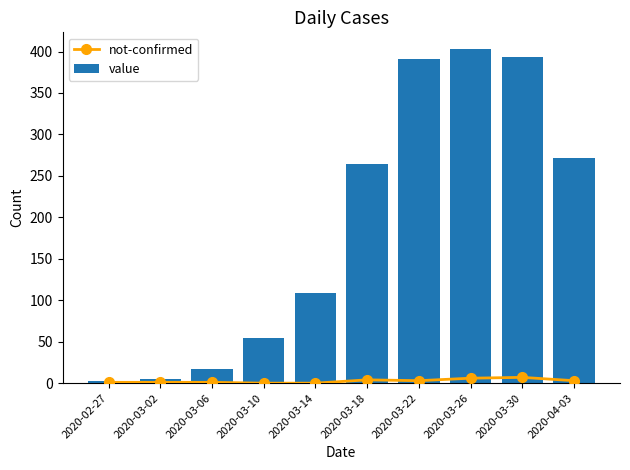

True or false: value has a value of 17 at 2020-03-06.

True